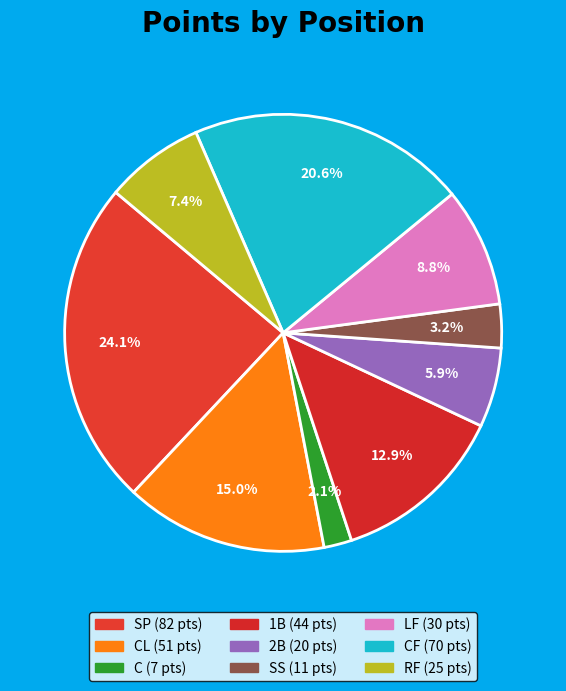

Count the number of slices in the pie.

9